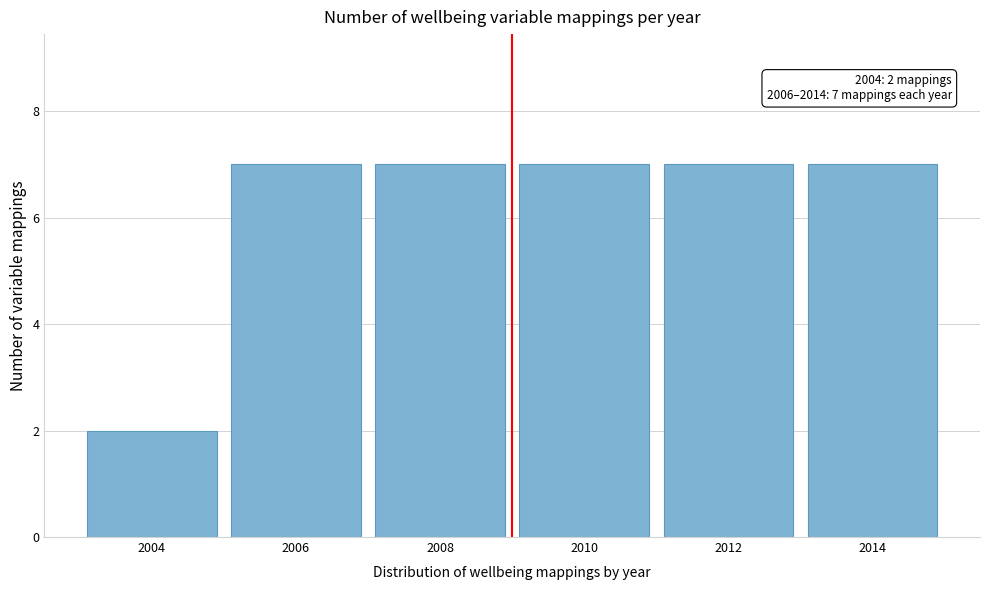

Reading right to left, what are all the values shown in this chart?

2014=7	2012=7	2010=7	2008=7	2006=7	2004=2